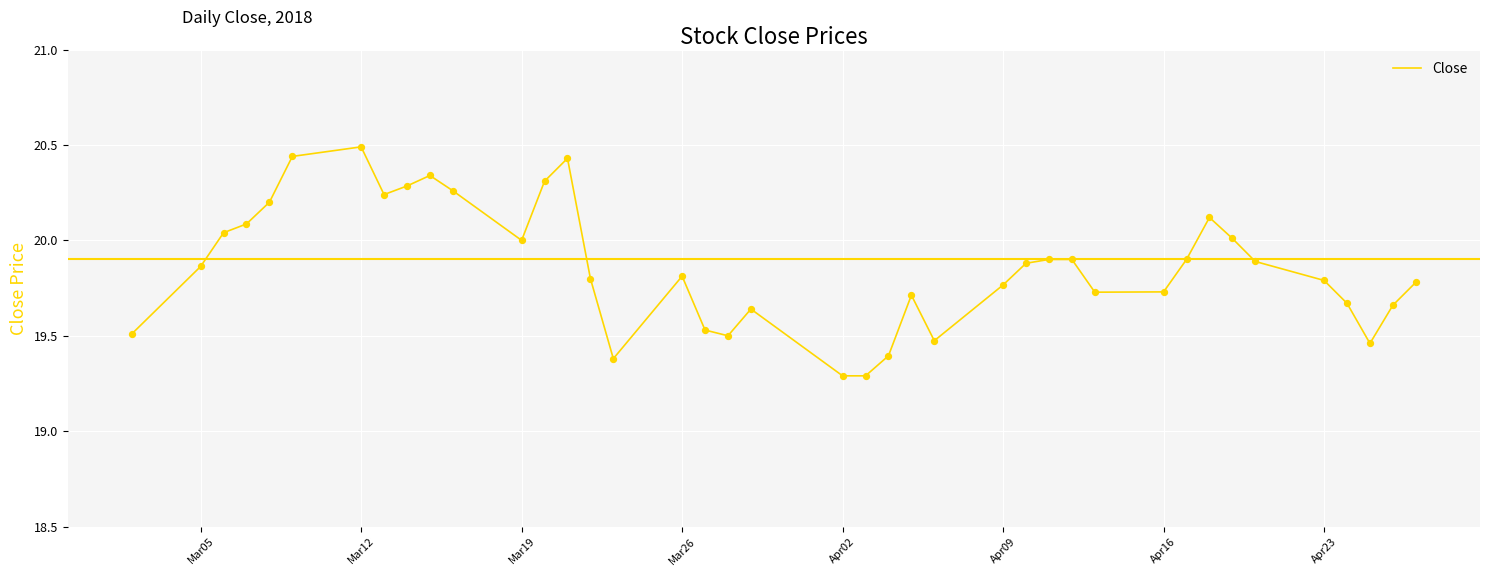

What is the maximum value shown in the chart?

20.5